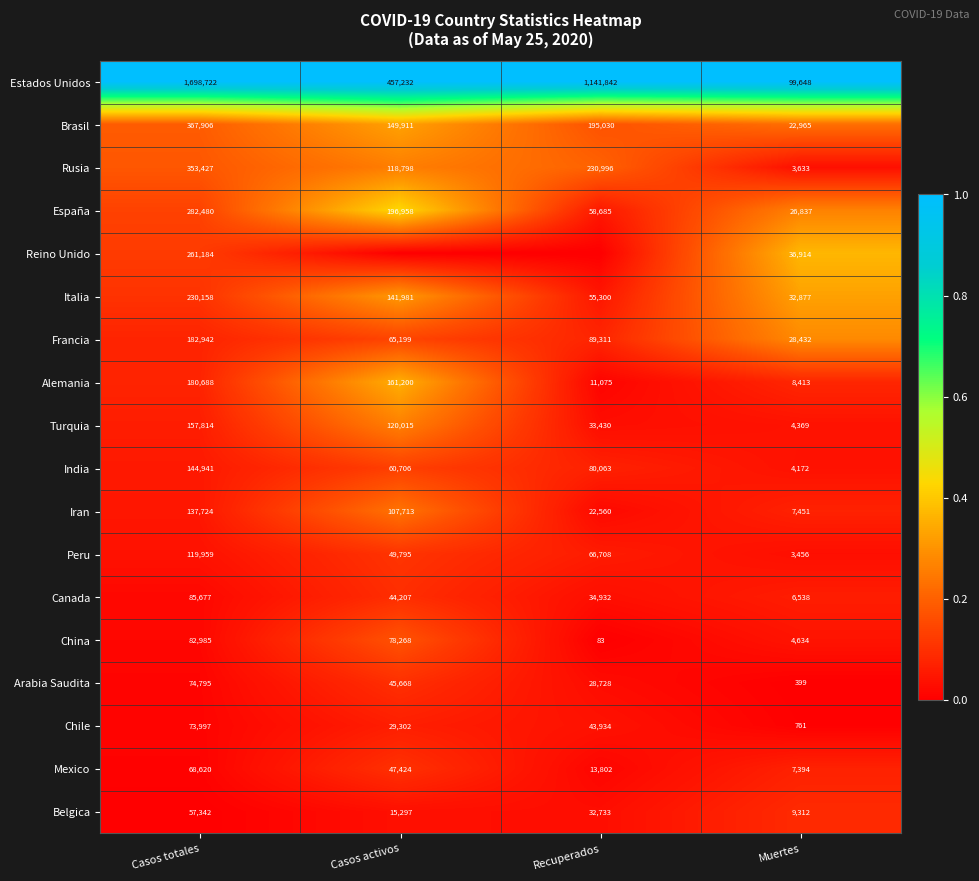

What is the total value across all series at Casos activos?

4.1